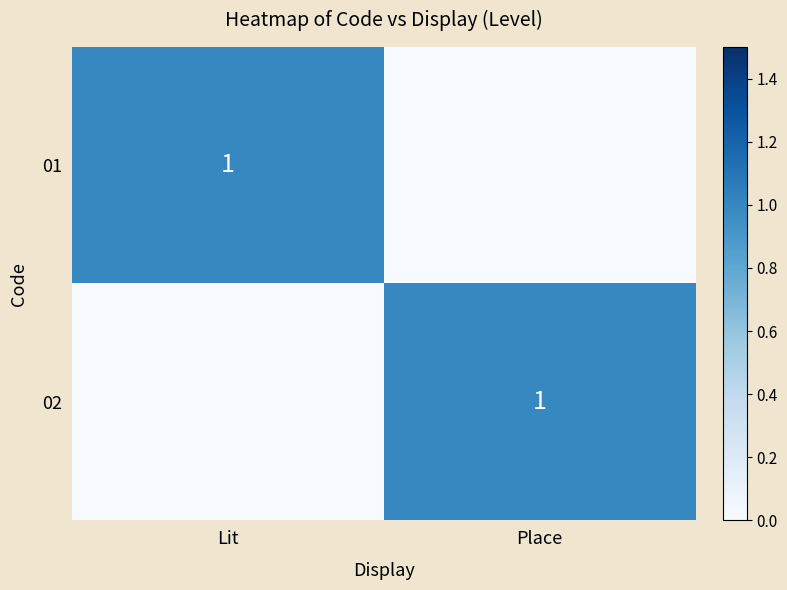

How many series are shown in this chart?

2